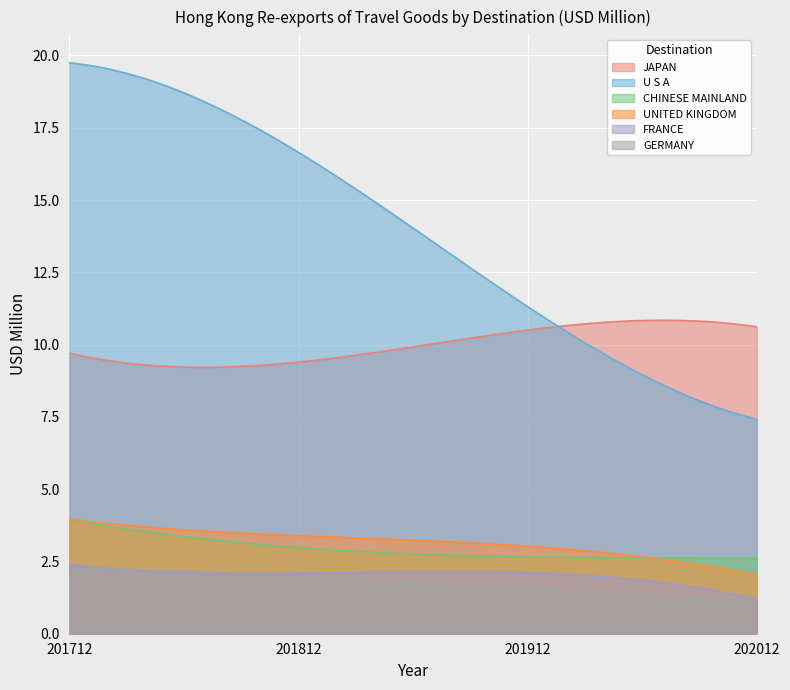

At which category is the sum across all series the highest?

201712